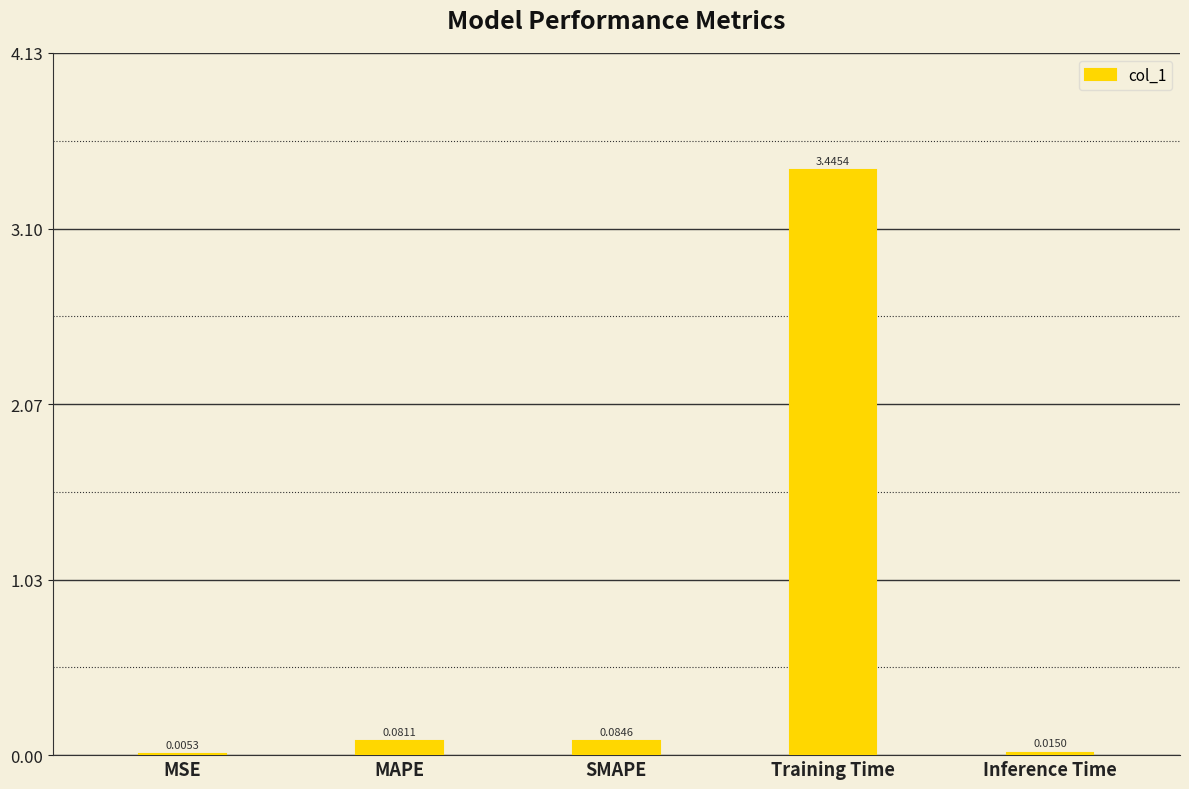

Are the bars horizontal?

No